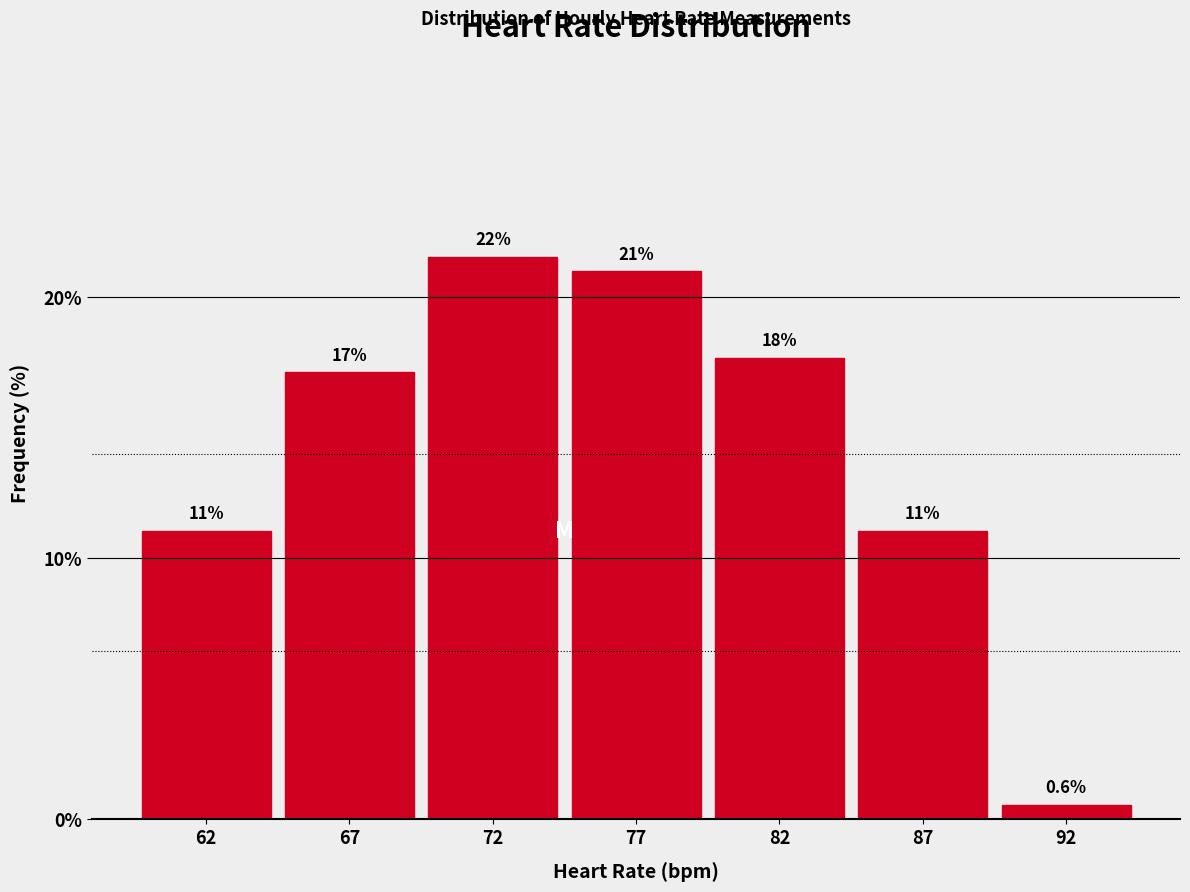

Reading left to right, list all the values displayed in this chart.

11.0	17.1	21.5	21.0	17.7	11.0	0.6